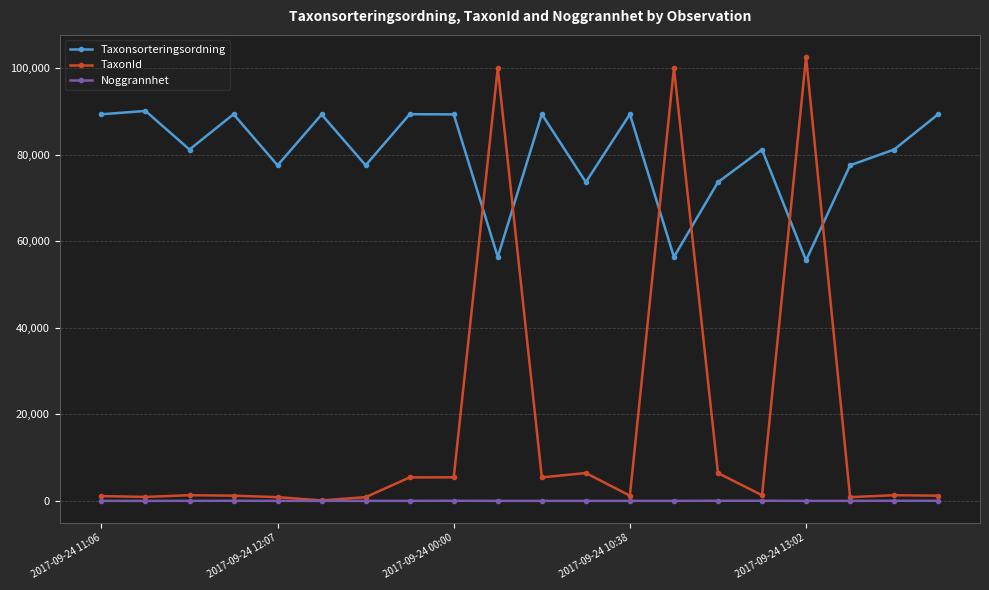

Which series has the largest total across all categories?

Taxonsorteringsordning